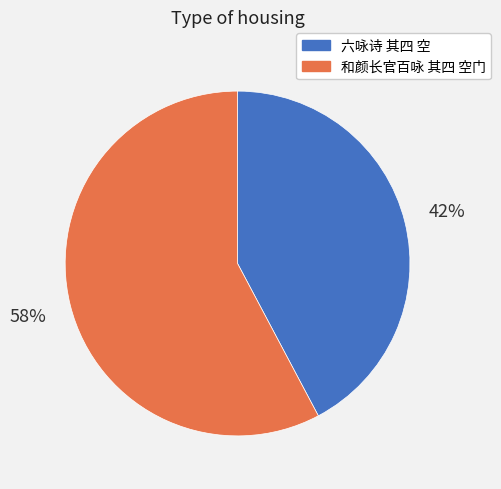

Combined, do 和颜长官百咏 其四 空门 and 六咏诗 其四 空 account for over 50%?

Yes